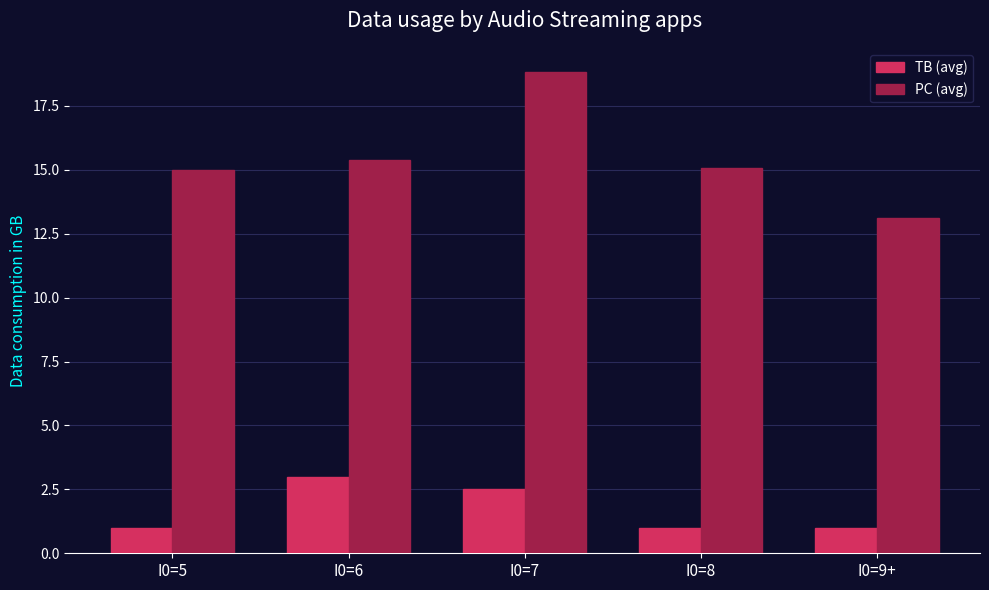

Which series has the widest spread of values?

PC (avg)